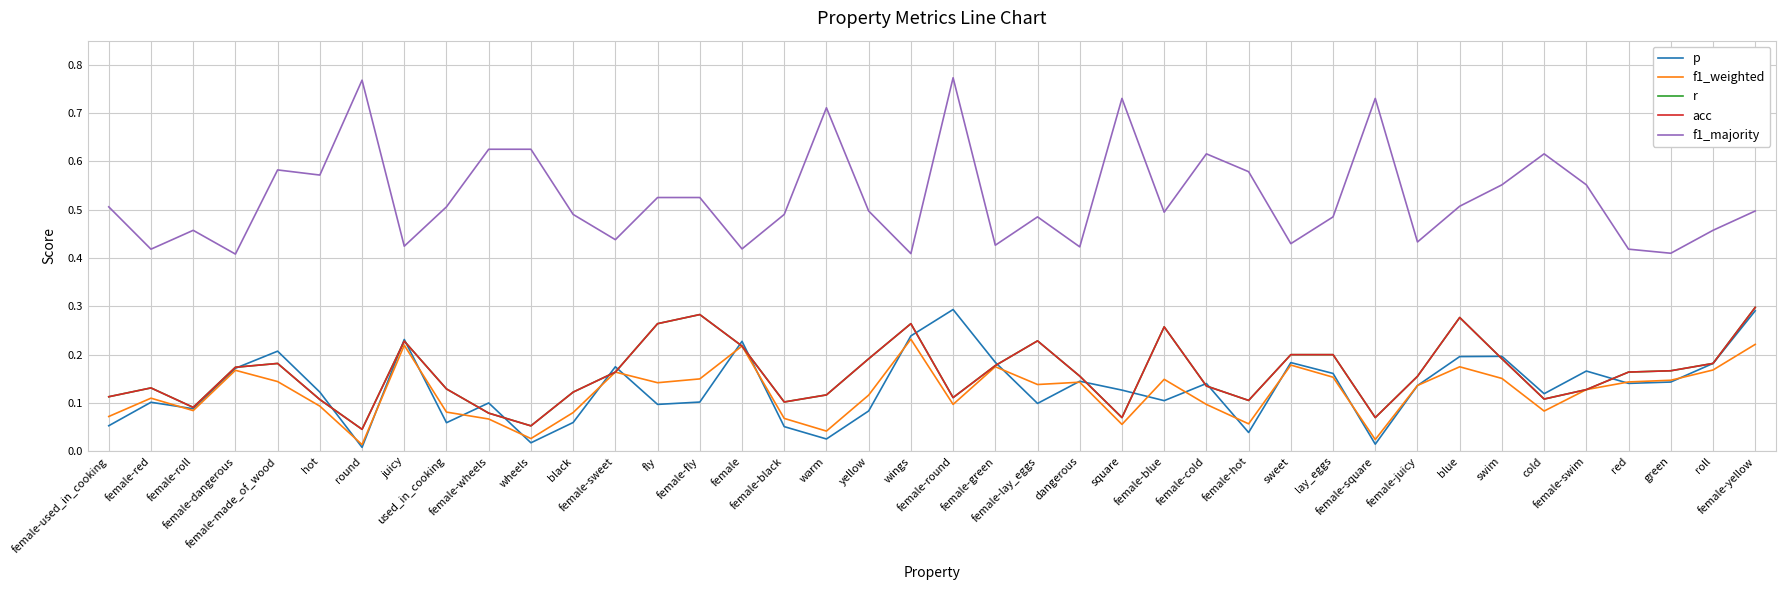

Count the acc values in the range 0 to 1.

40